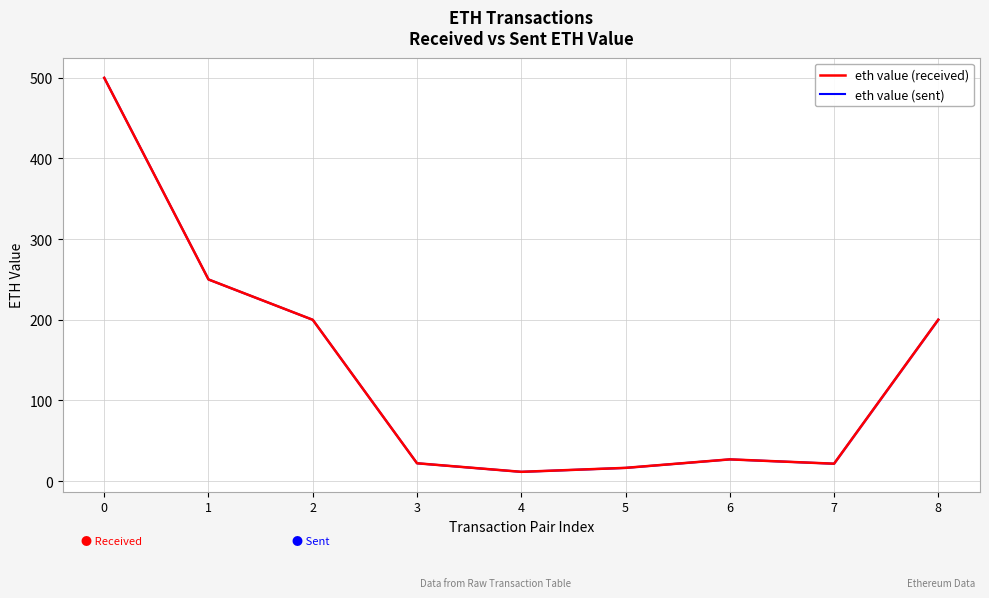

List the series in order of their overall mean, lowest first.

eth value (sent), eth value (received)